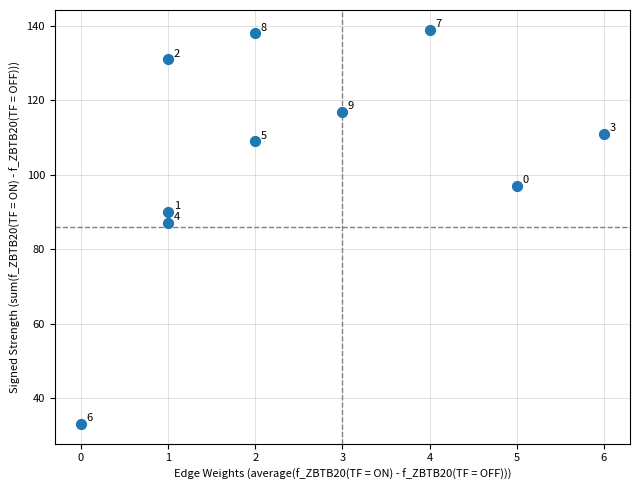

What Y value in the scatter plot is closest to 86?

87